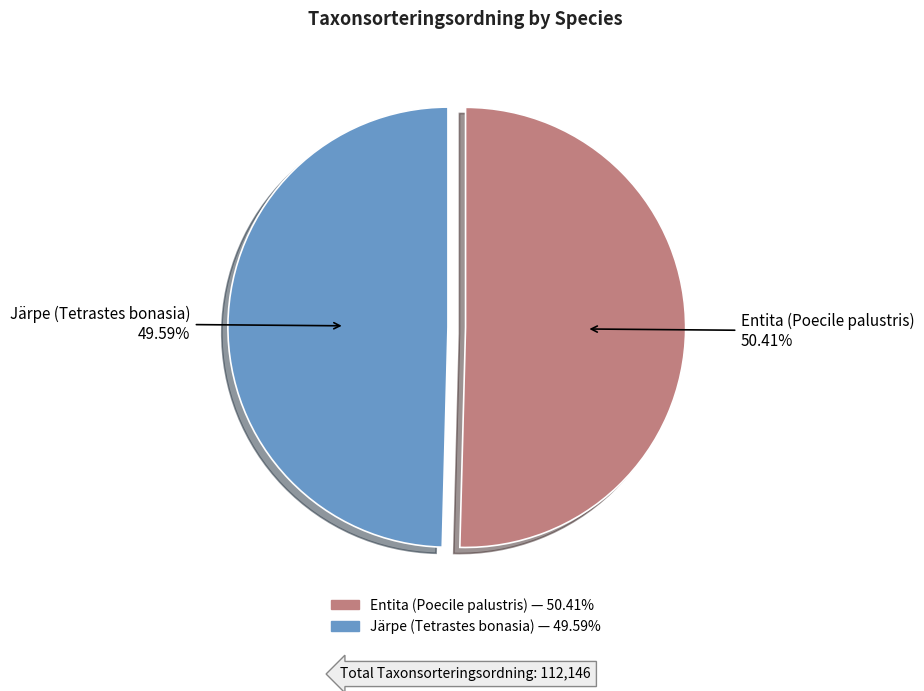

Rank the categories by value from lowest to highest.

Järpe (Tetrastes bonasia), Entita (Poecile palustris)